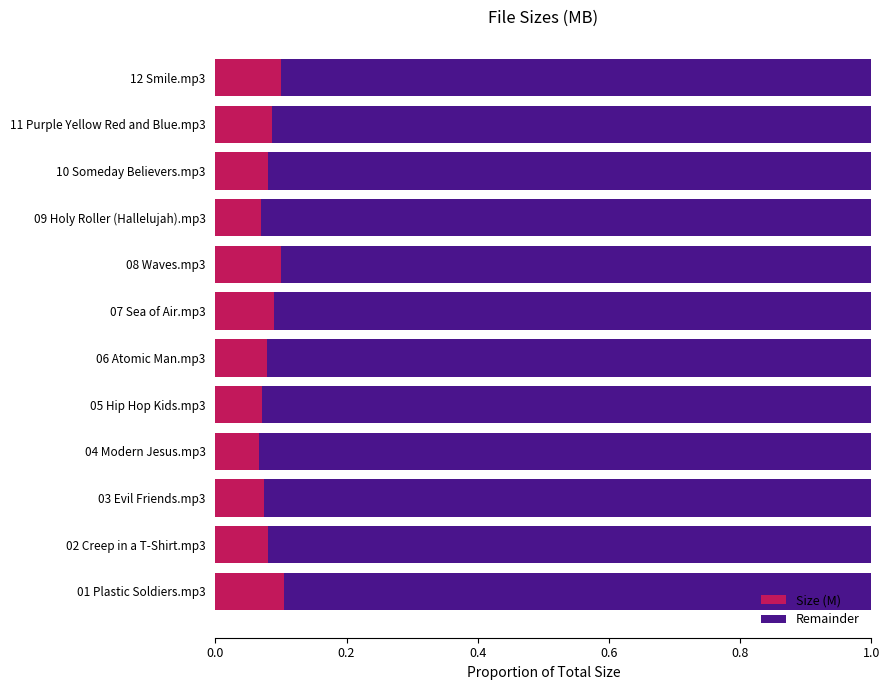

True or false: Size (M) has a value of 0.1 at 06 Atomic Man.mp3.

True